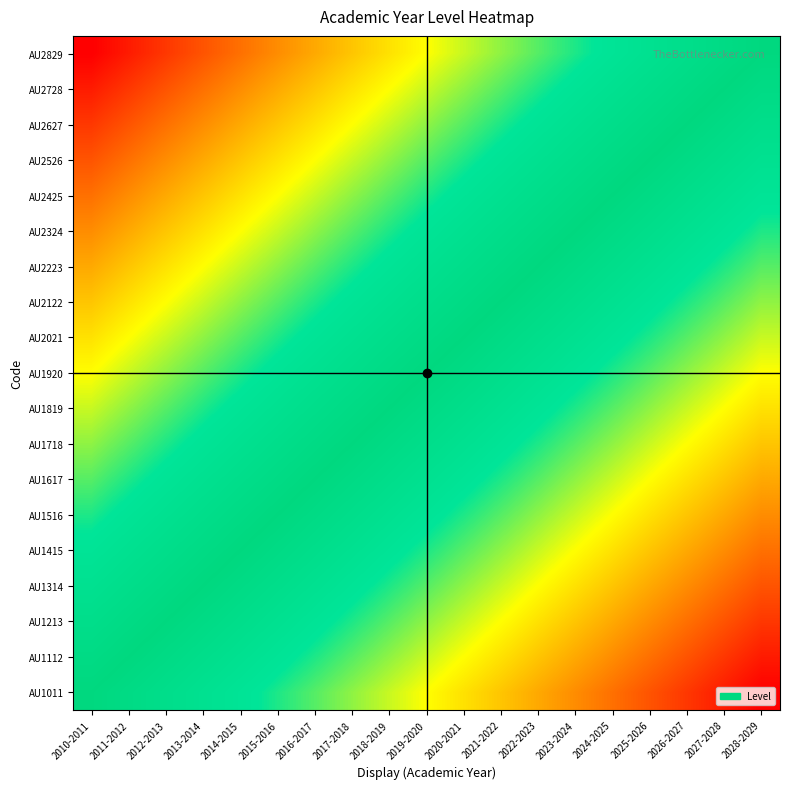

Count the number of data series in this chart.

19